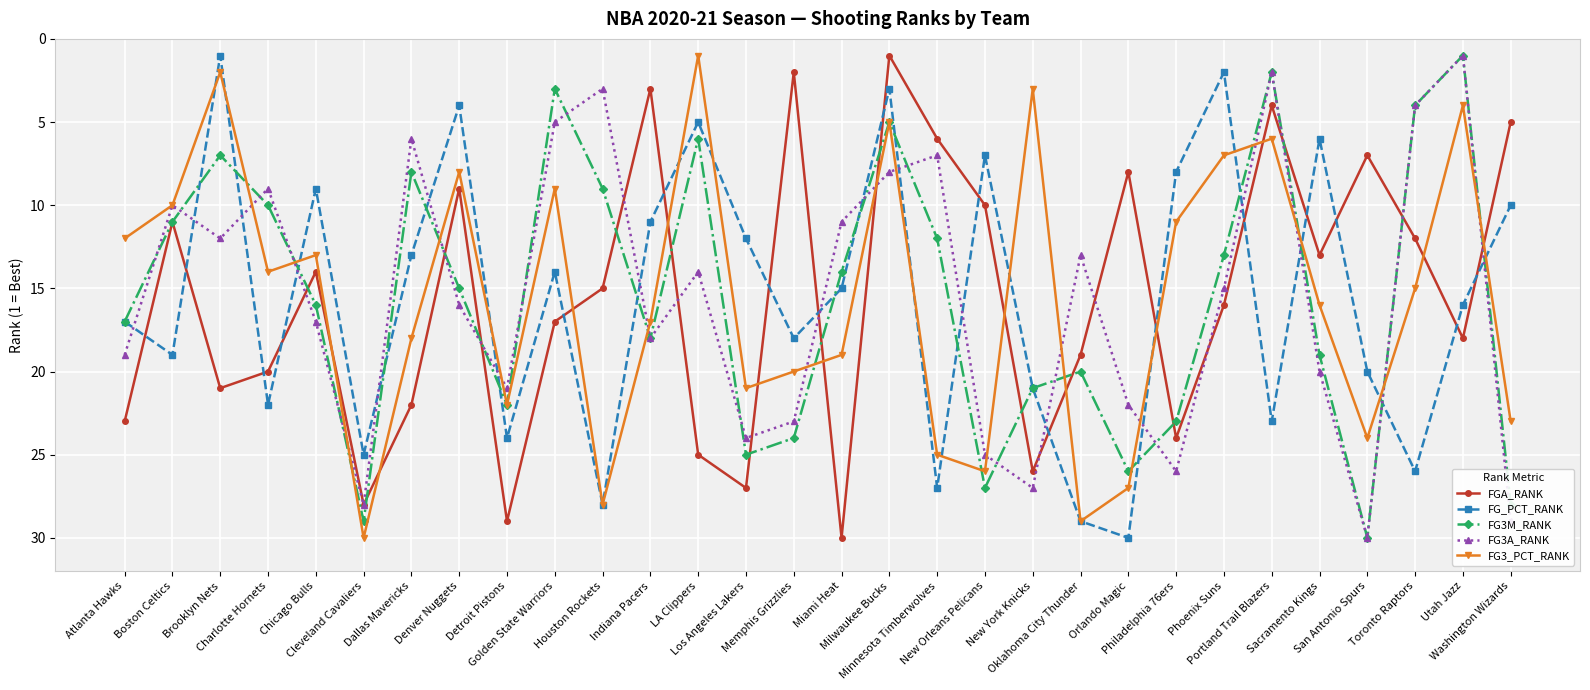

Reading right to left, transcribe all the data shown in this chart.

FGA_RANK: 5	18	12	7	13	4	16	24	8	19	26	10	6	1	30	2	27	25	3	15	17	29	9	22	28	14	20	21	11	23
FG_PCT_RANK: 10	16	26	20	6	23	2	8	30	29	21	7	27	3	15	18	12	5	11	28	14	24	4	13	25	9	22	1	19	17
FG3M_RANK: 28	1	4	30	19	2	13	23	26	20	21	27	12	5	14	24	25	6	18	9	3	22	15	8	29	16	10	7	11	17
FG3A_RANK: 29	1	4	30	20	2	15	26	22	13	27	25	7	8	11	23	24	14	18	3	5	21	16	6	28	17	9	12	10	19
FG3_PCT_RANK: 23	4	15	24	16	6	7	11	27	29	3	26	25	5	19	20	21	1	17	28	9	22	8	18	30	13	14	2	10	12